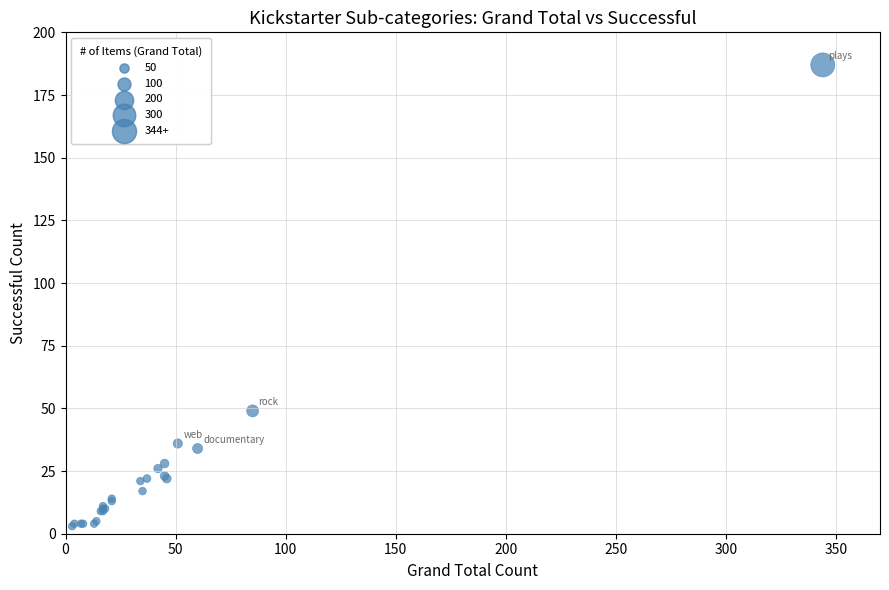

What Y value in the scatter plot is closest to 95?

49